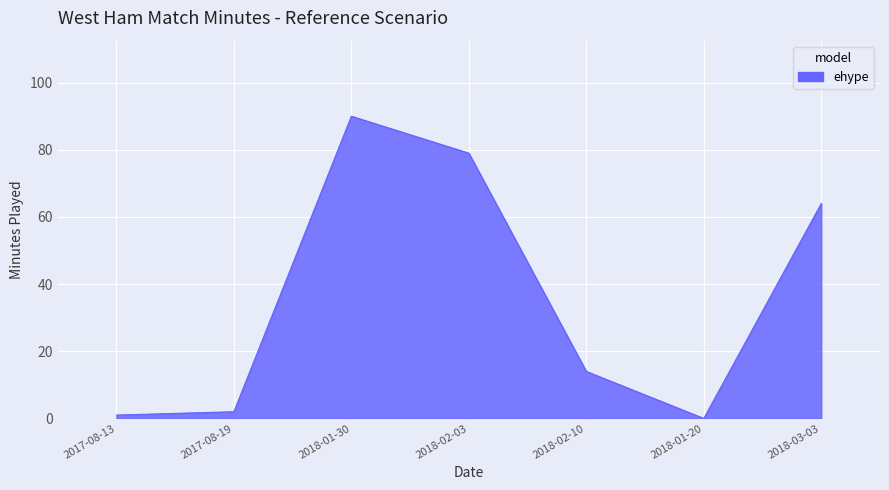

What is the ratio of the value at 2017-08-19 to the value at 2017-08-13?

2.0